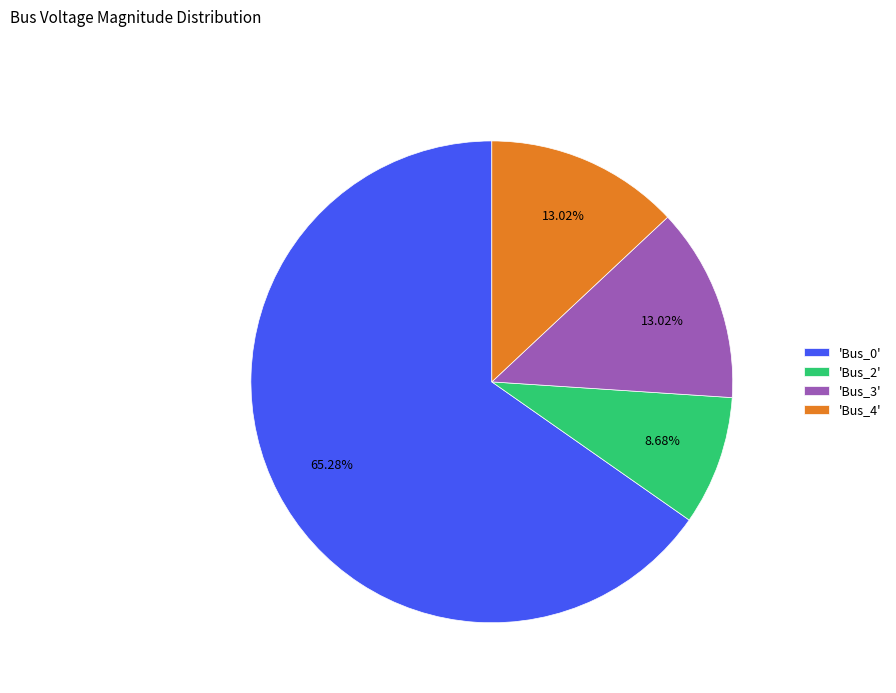

How many slices are in this pie chart?

4